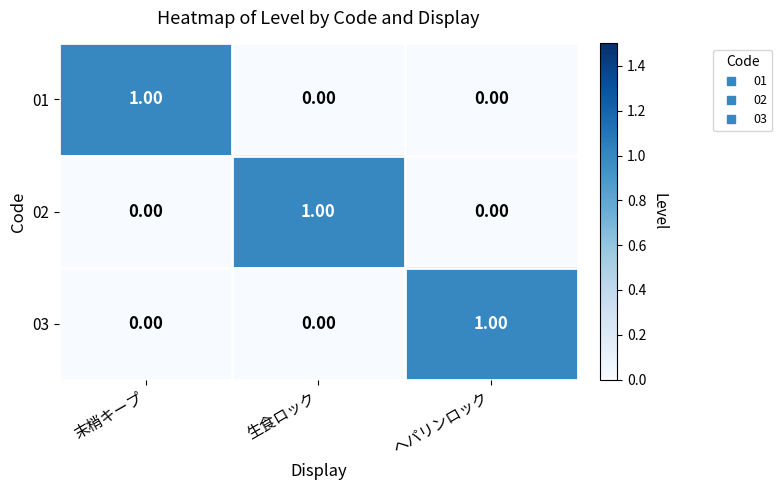

Which category has the highest value in the 02 series?

生食ロック